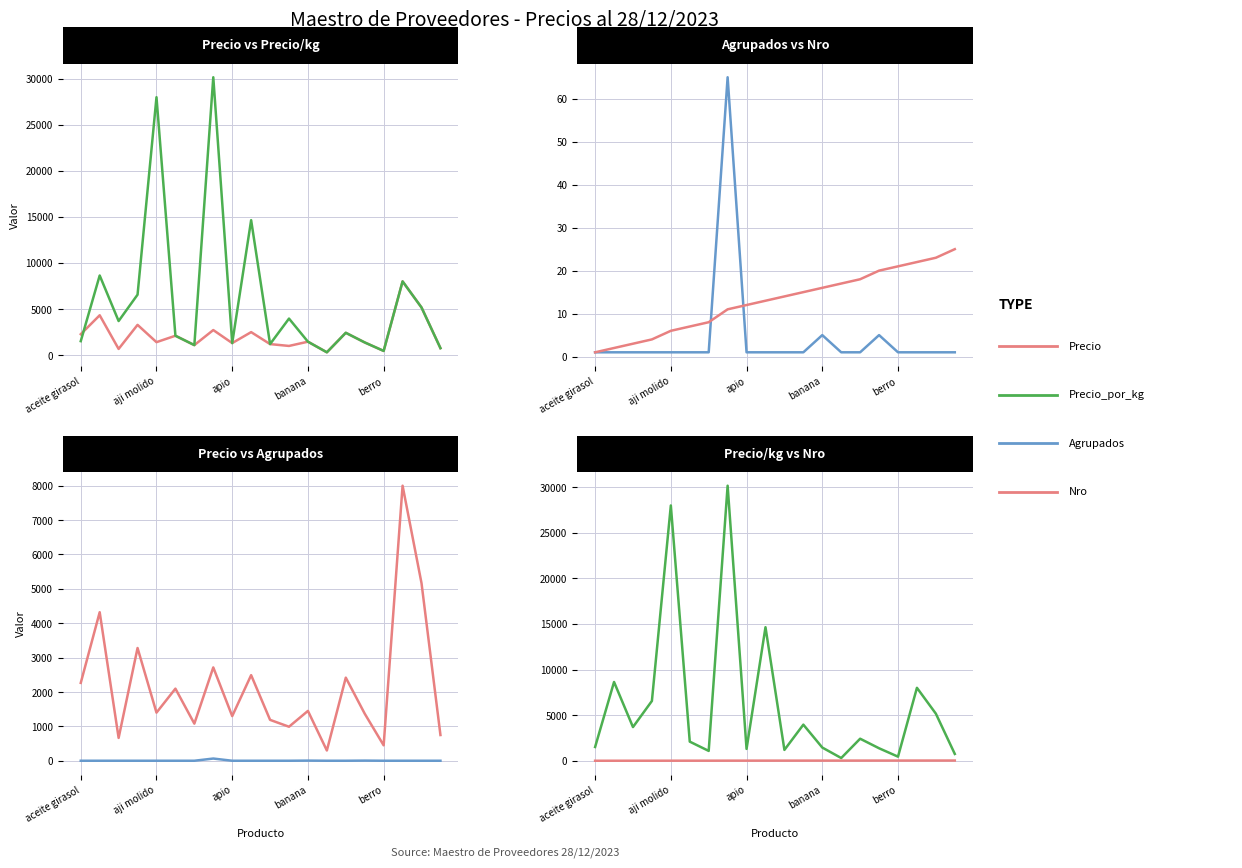

Between aji molido and 12, which series saw the biggest shift?

Precio_por_kg